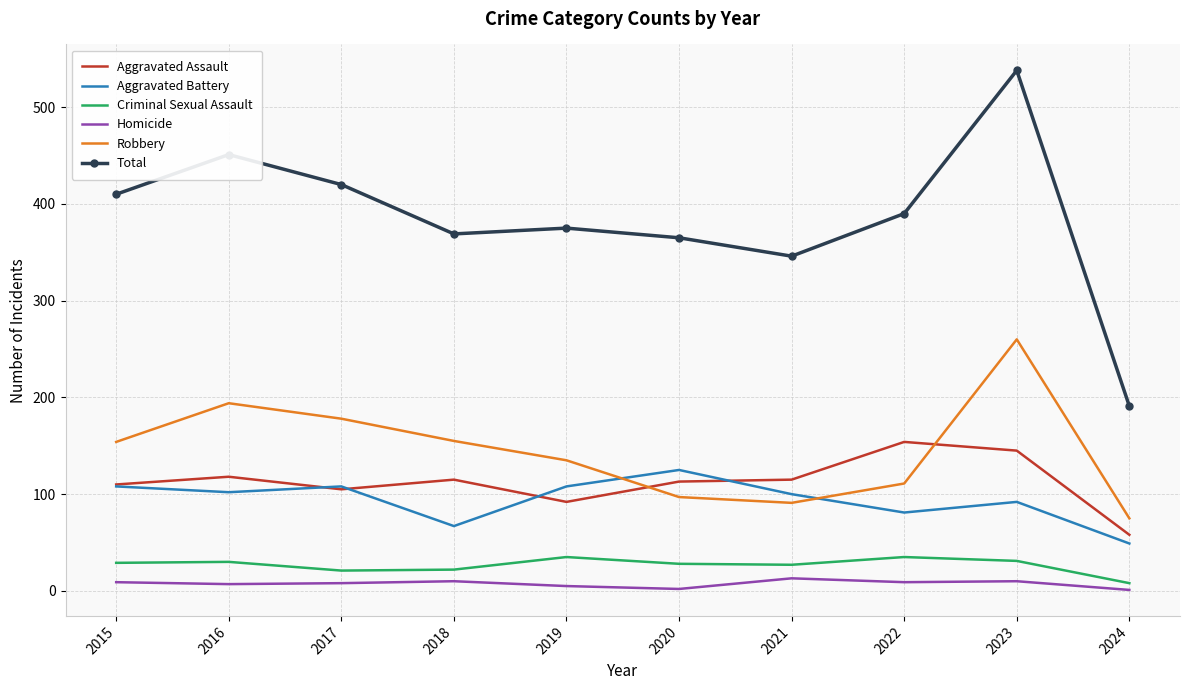

Which category has the lowest value in the Criminal Sexual Assault series?

2024